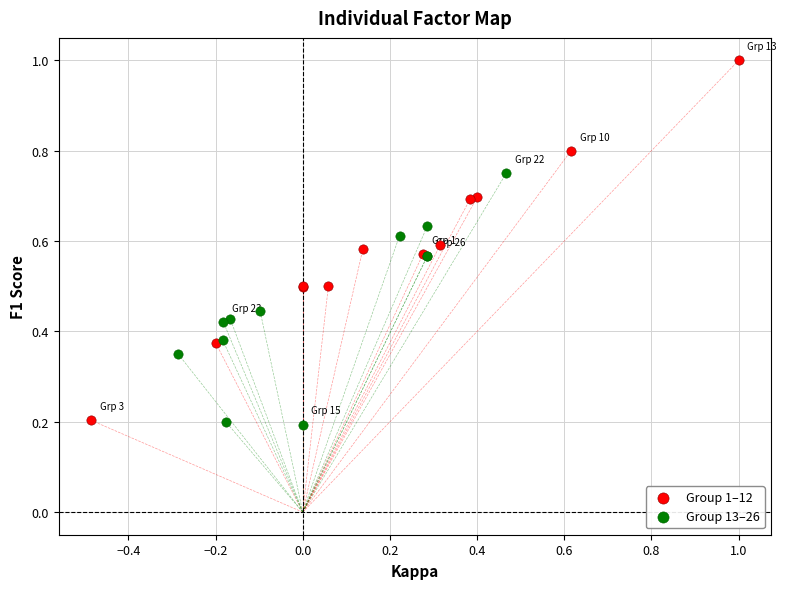

Which series contains the highest Y value?

Group 1–12